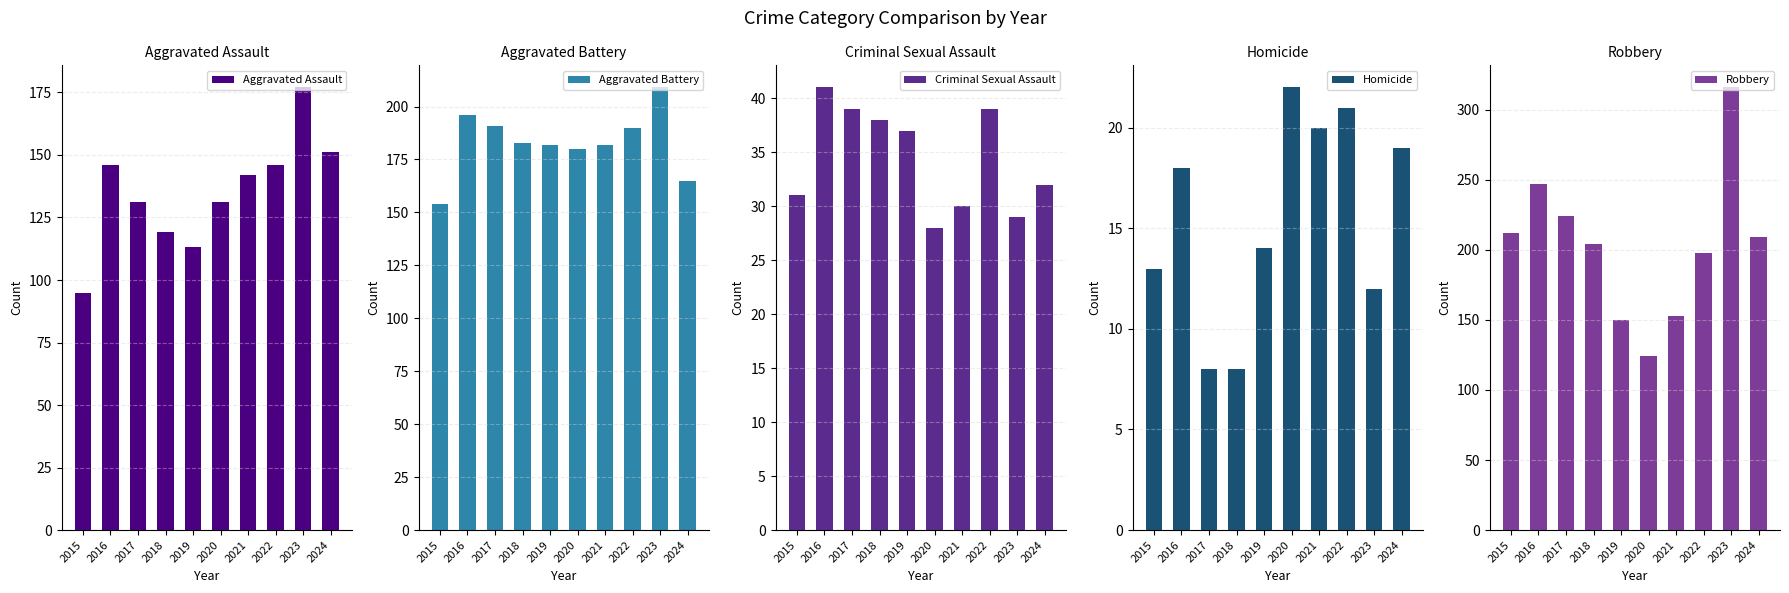

Is it true that Aggravated Assault equals 91 at 2021?

False